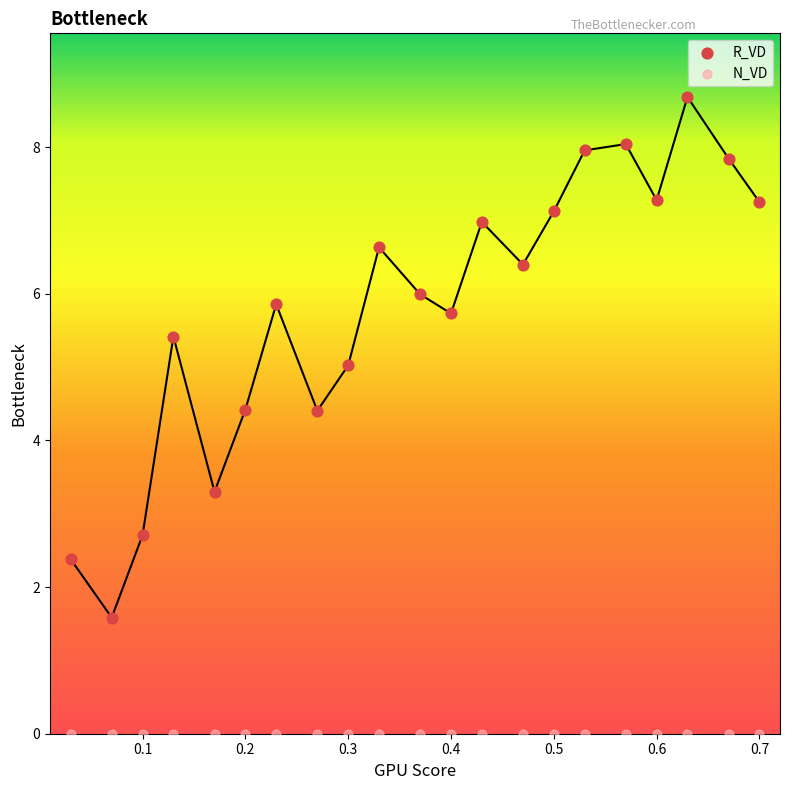

Which series reaches the maximum Y coordinate?

R_VD